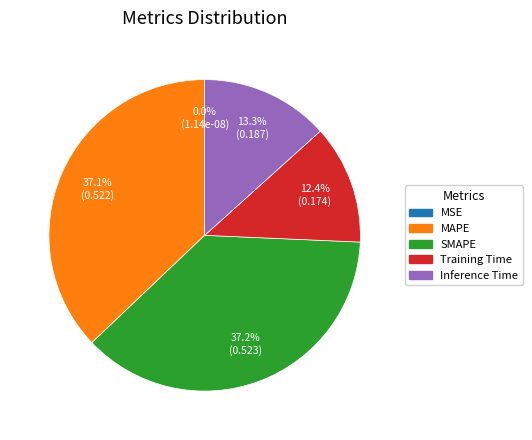

Which slice is the smallest?

MSE